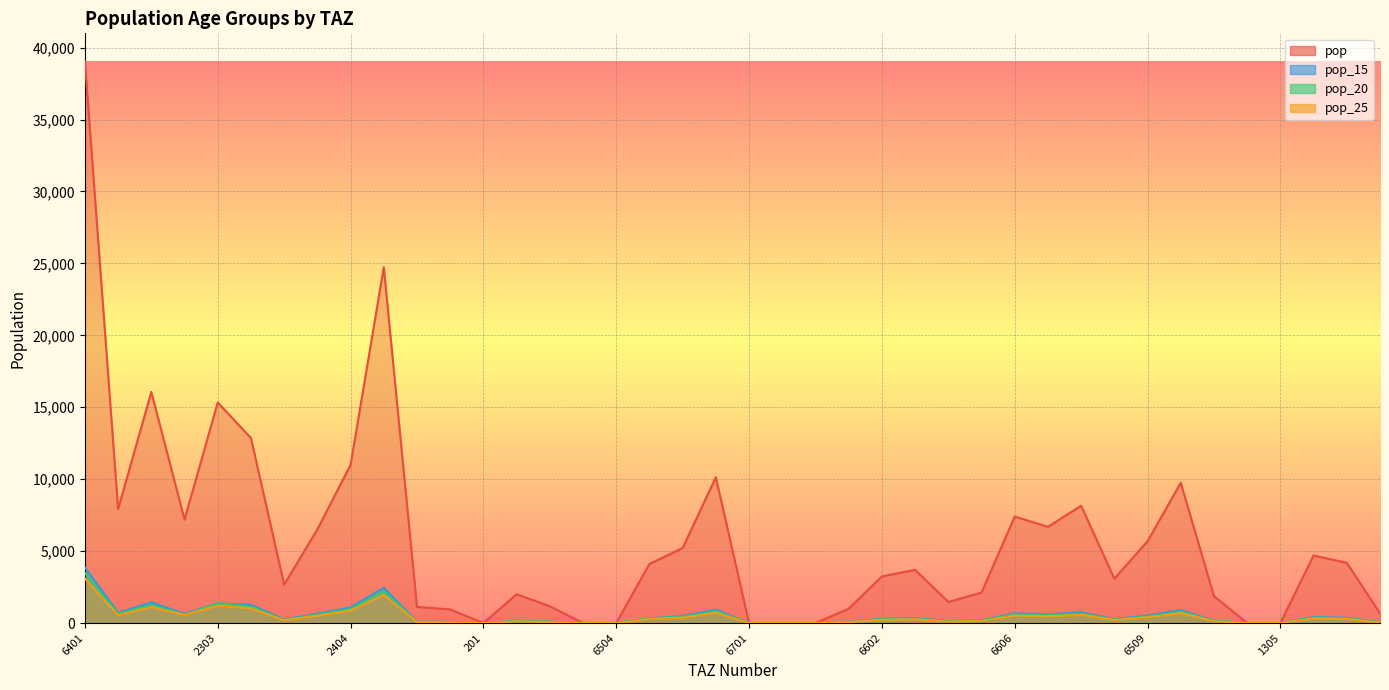

True or false: pop_25 and pop_20 cross at least once.

False